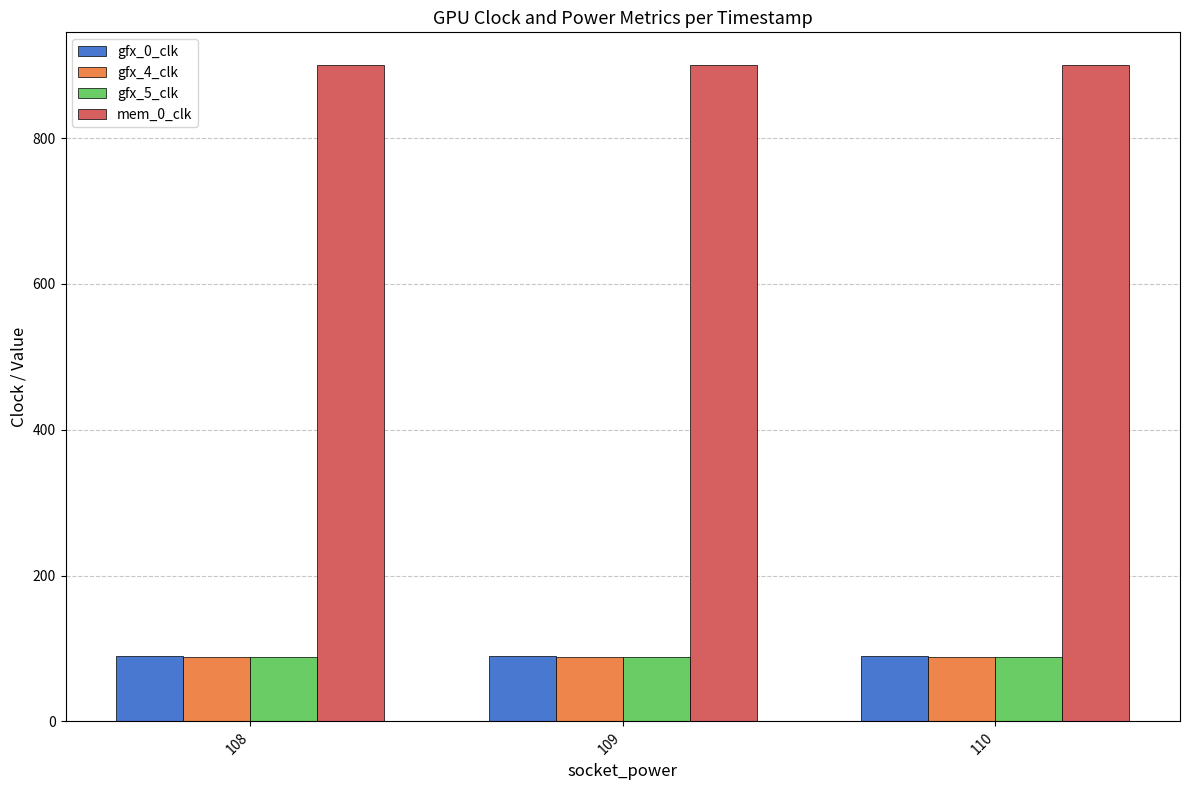

What is the difference between the highest and lowest values at 108?

812.0